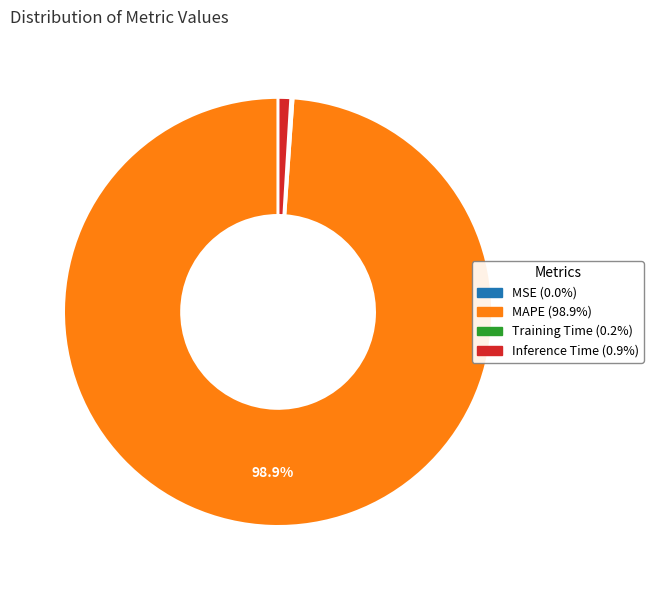

Which slice is the largest?

MAPE